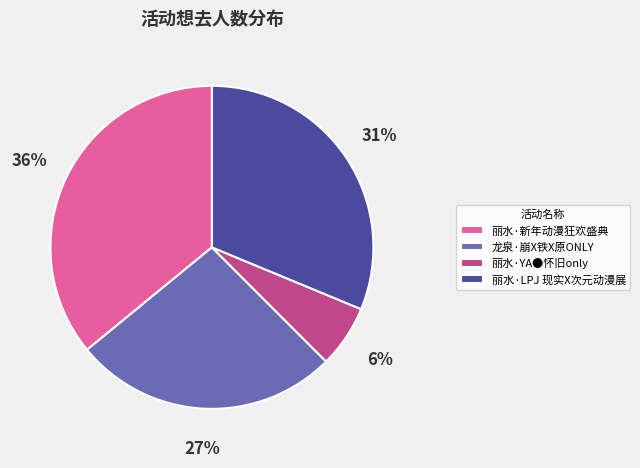

Does 龙泉·崩X铁X原ONLY represent more than half of the total?

No